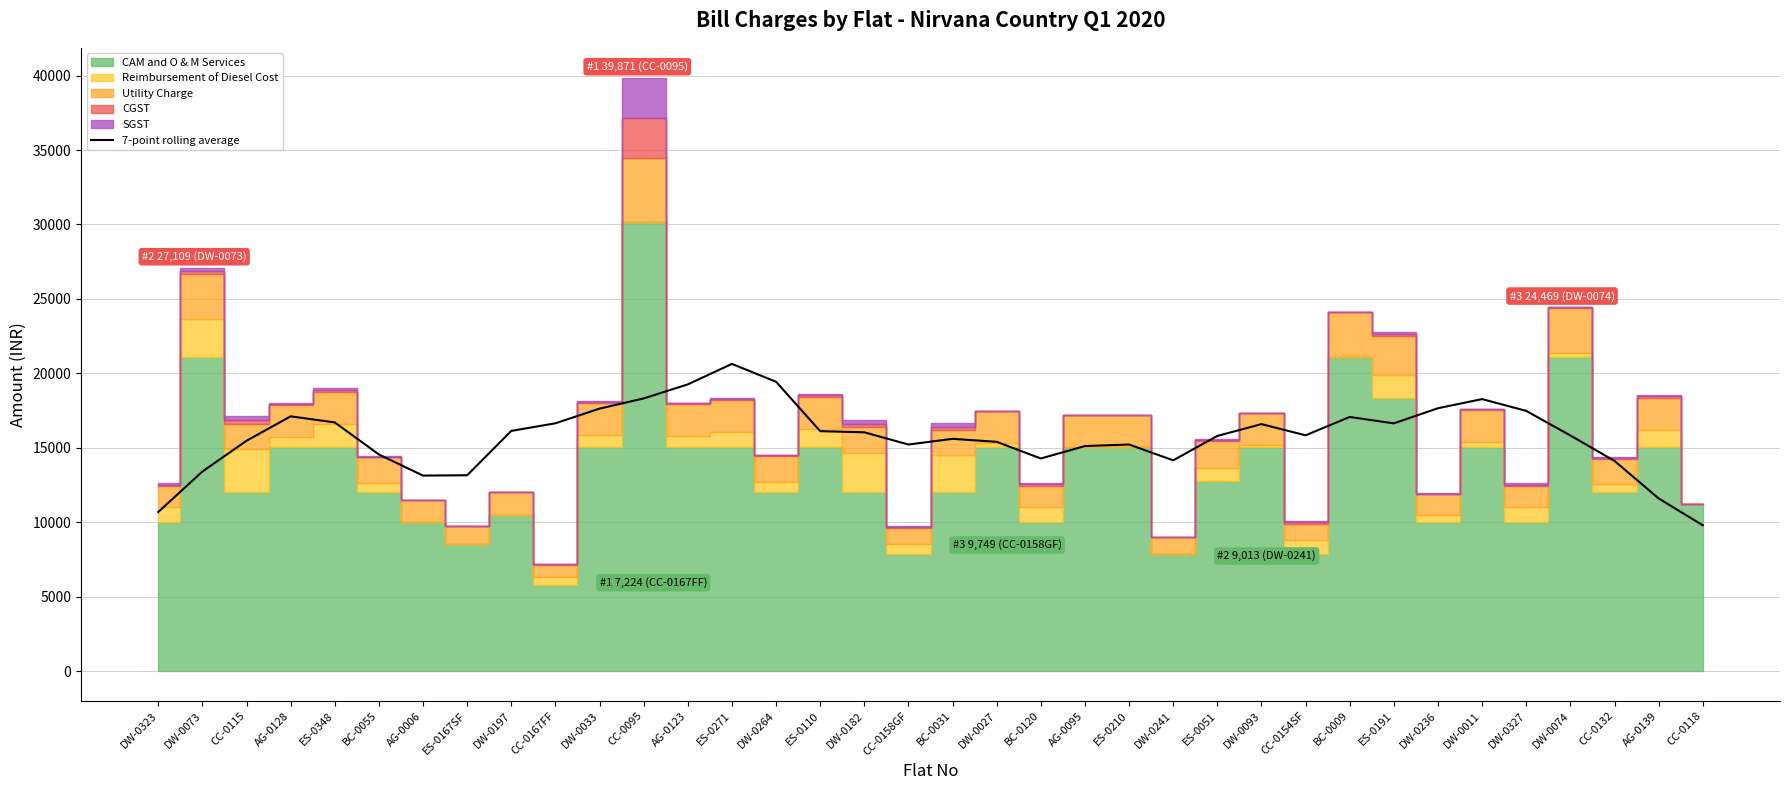

True or false: the data shows 15830.3 at DW-0074.

True